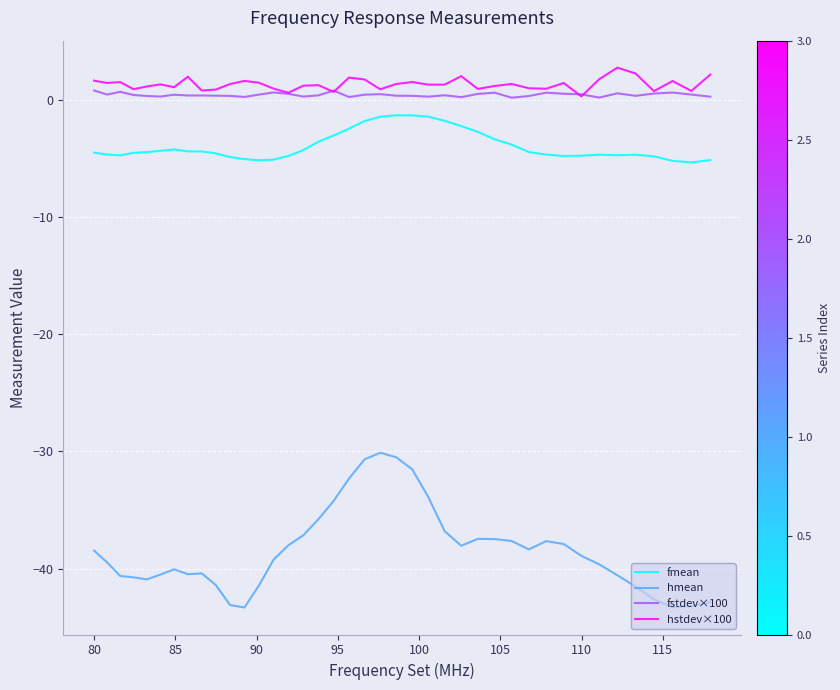

What is the maximum value for fstdev×100?

0.8